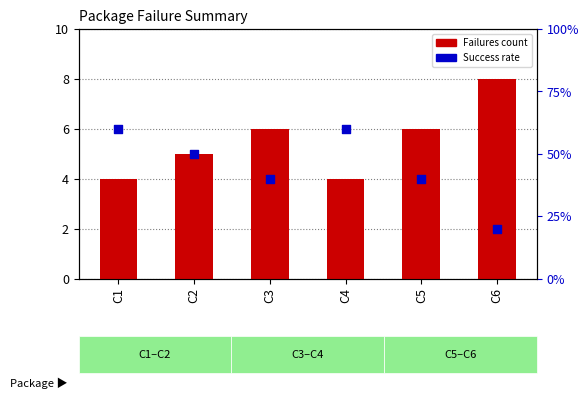

At how many categories does at least one series exceed 49?

3